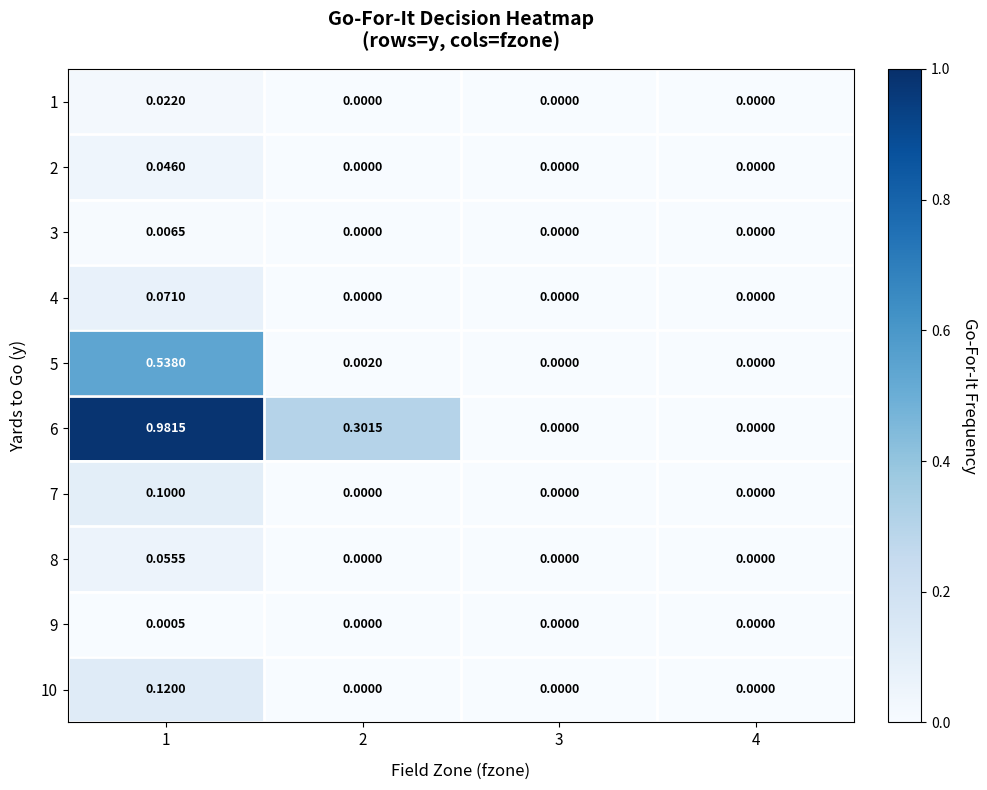

Is the value of 7 at 2 greater than the value of 4 at 1?

No